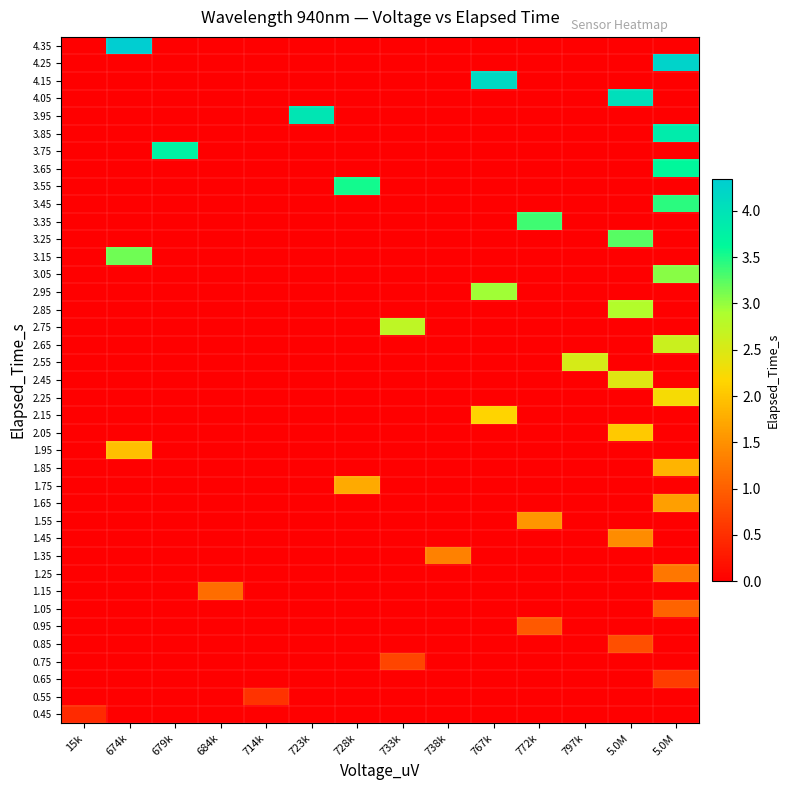

Which label corresponds to the largest value in the chart?

674k